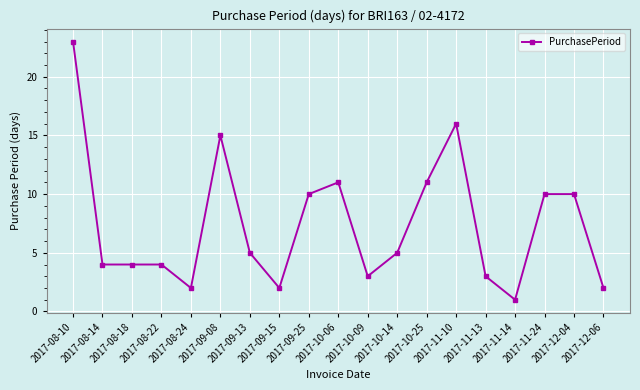

Reading left to right, transcribe all the data shown in this chart.

23	4	4	4	2	15	5	2	10	11	3	5	11	16	3	1	10	10	2